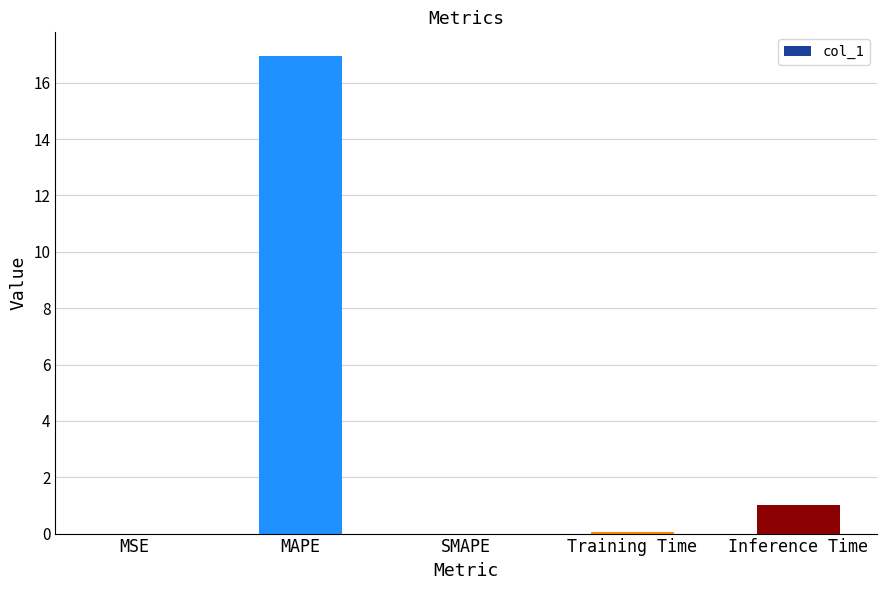

Which has a higher value, Inference Time or MAPE?

MAPE